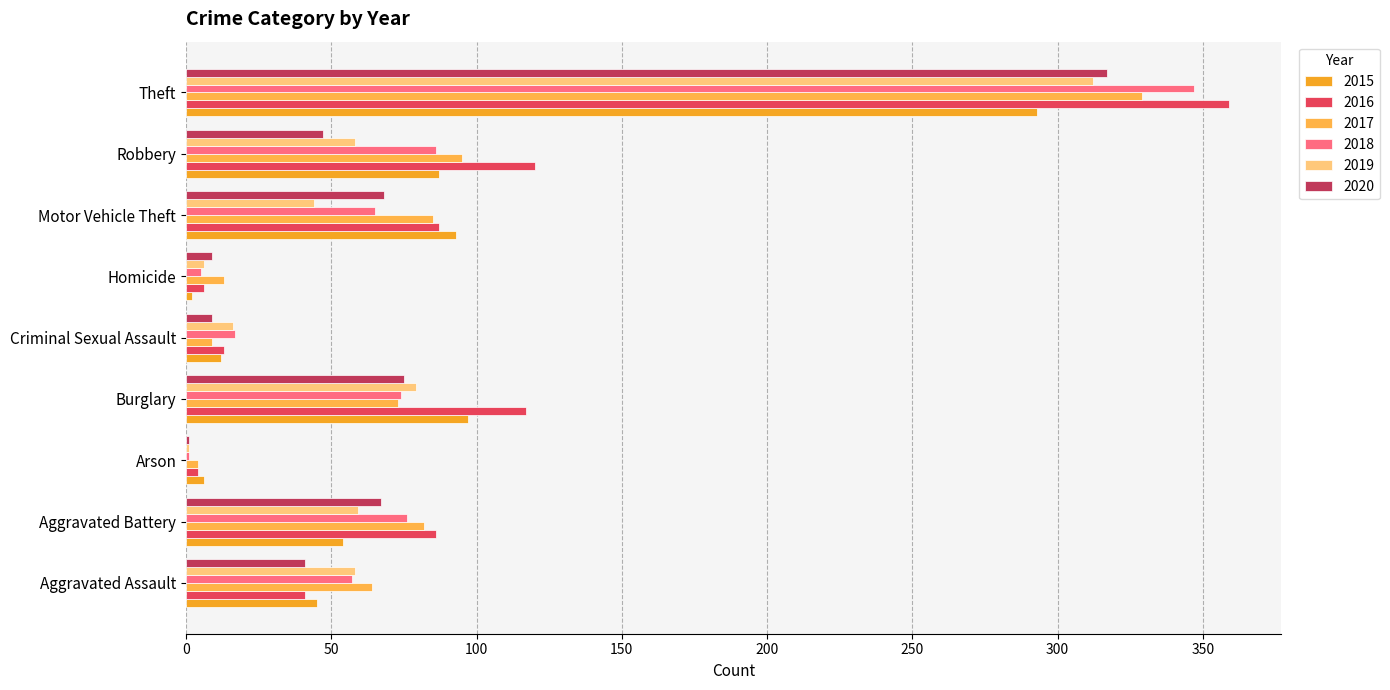

How many data points does each series have?

9